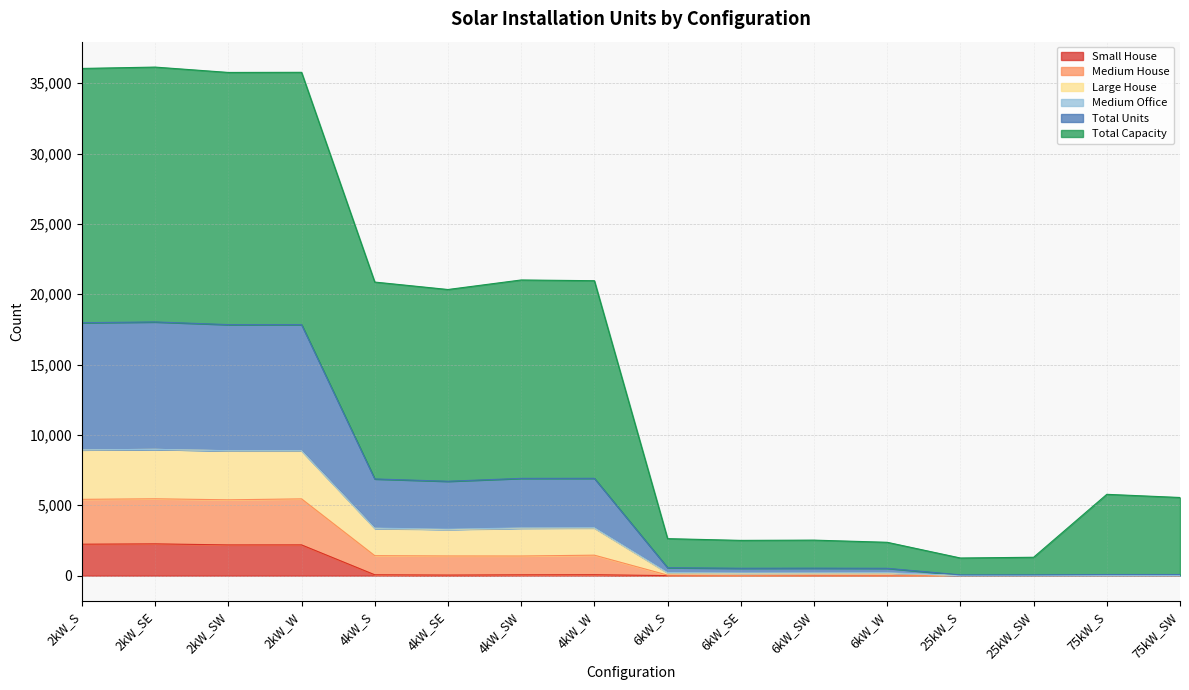

What is the average value of the Small House series?

567